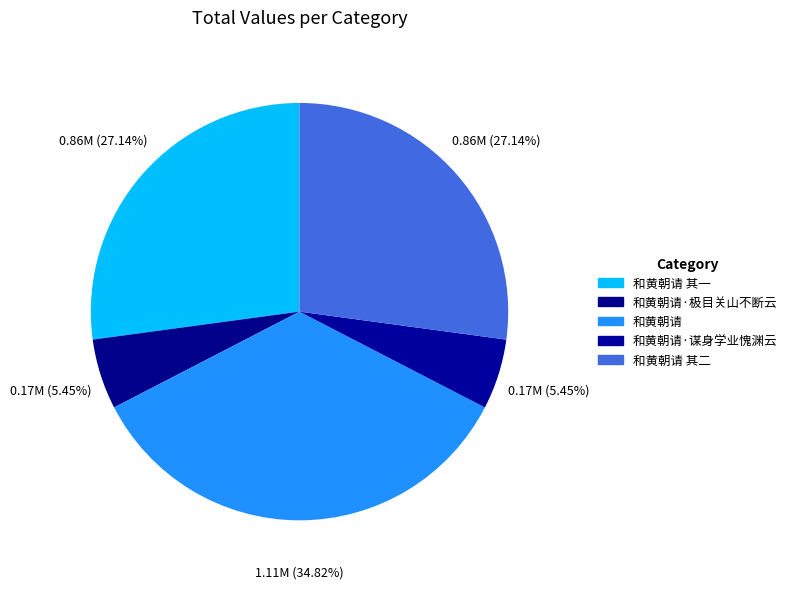

Count the number of slices in the pie.

5